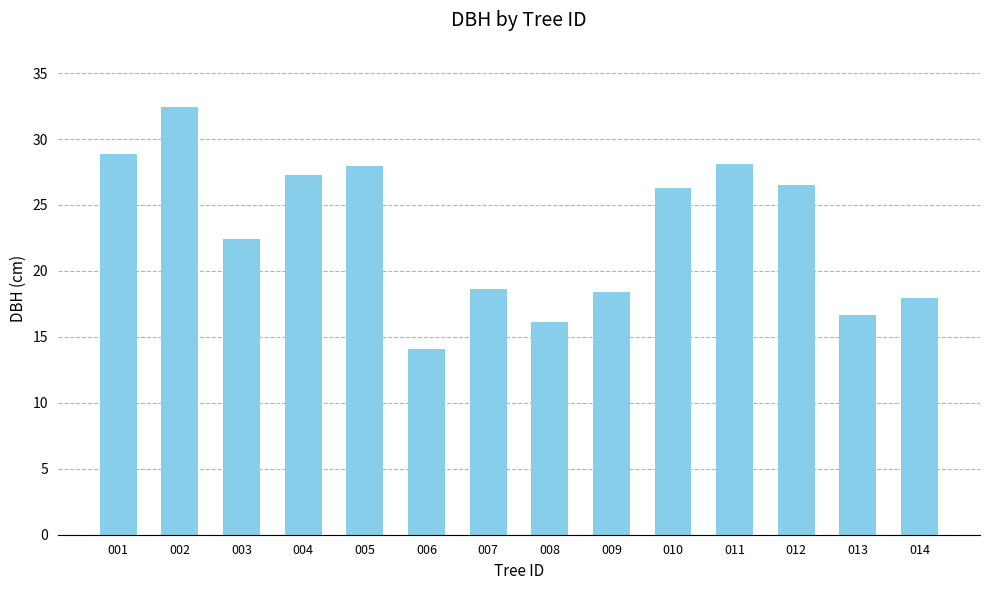

What is the greatest value displayed?

32.4